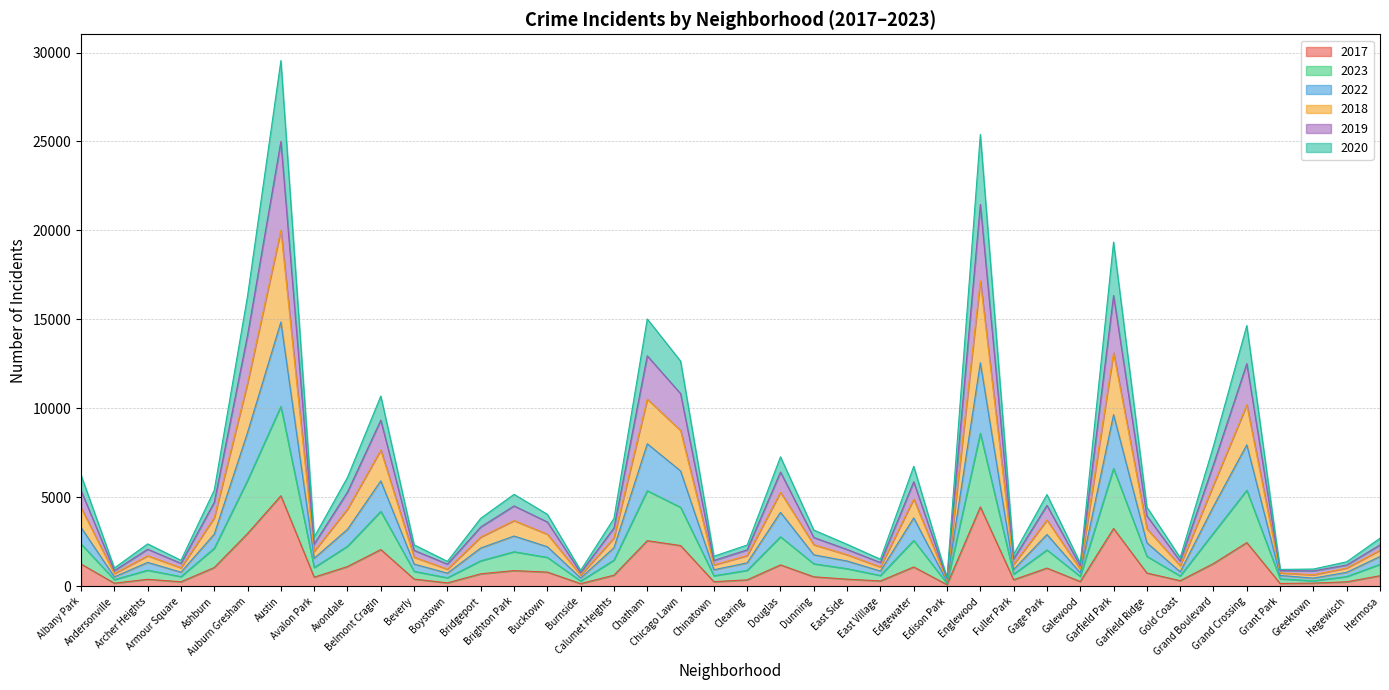

Which series has the largest total across all categories?

2018